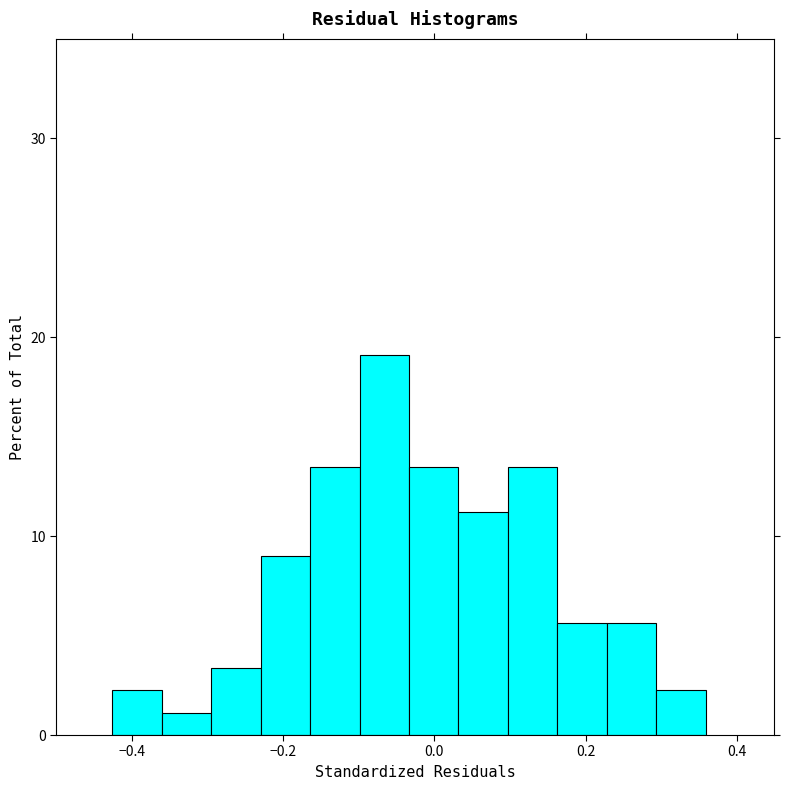

Read against the x-axis, roughly where is the centre of the tallest bar?

-0.06